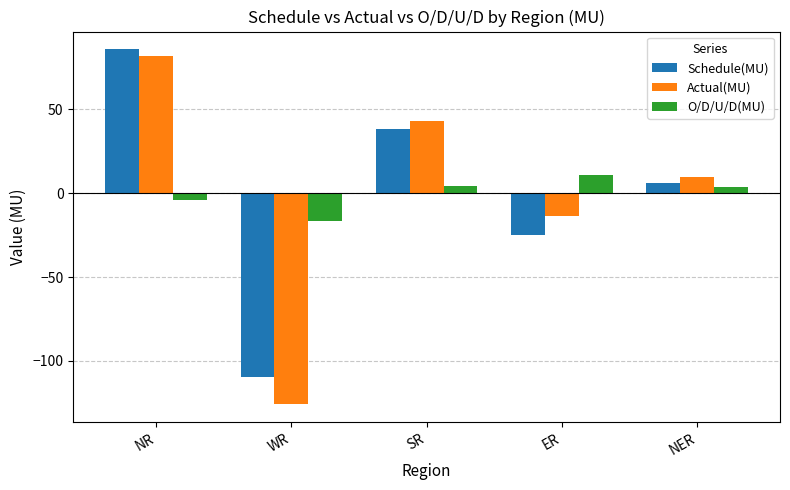

What is the difference between the maximum and minimum values in the Schedule(MU) series?

195.4